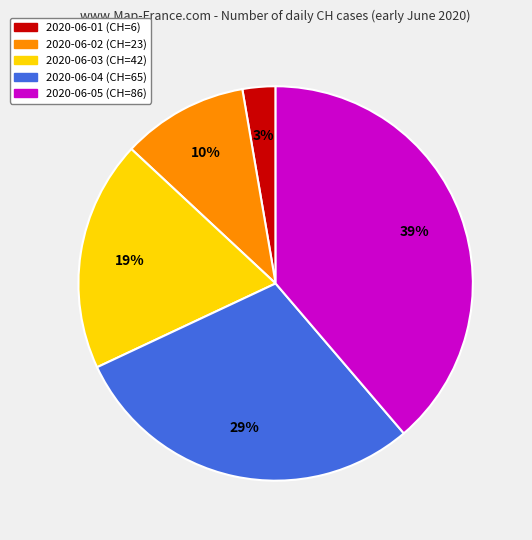

Combined, do 2020-06-02 and 2020-06-04 account for over 50%?

No